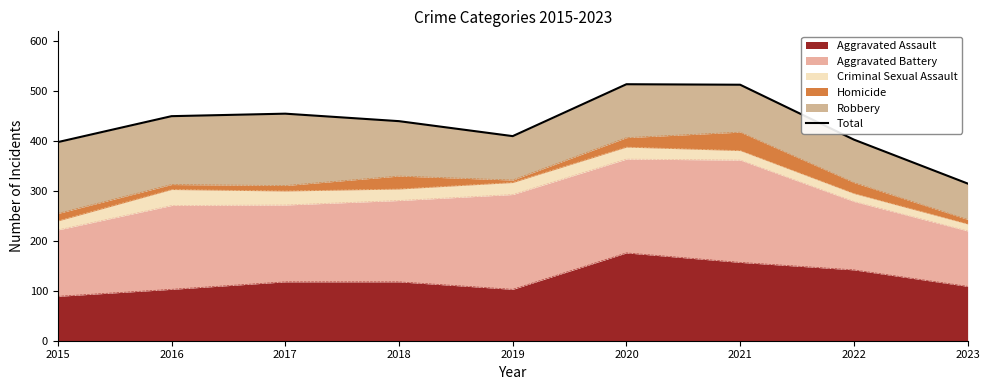

What is the maximum value shown in the chart?

514